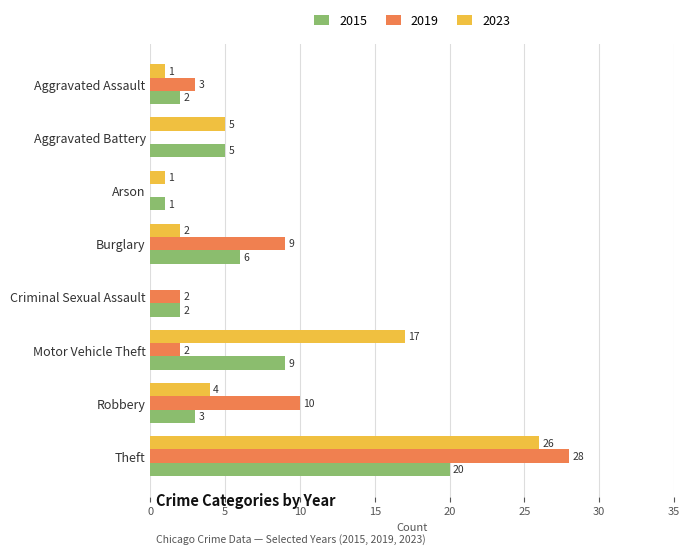

What are all the series names shown in the legend?

2015, 2019, 2023